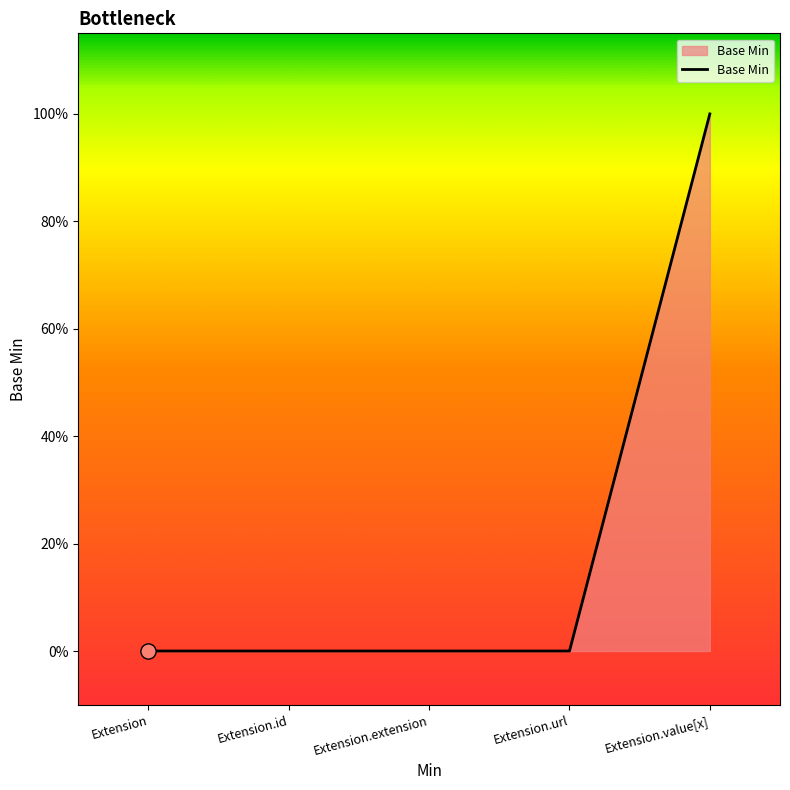

Is this an area chart (filled region under the line)?

Yes